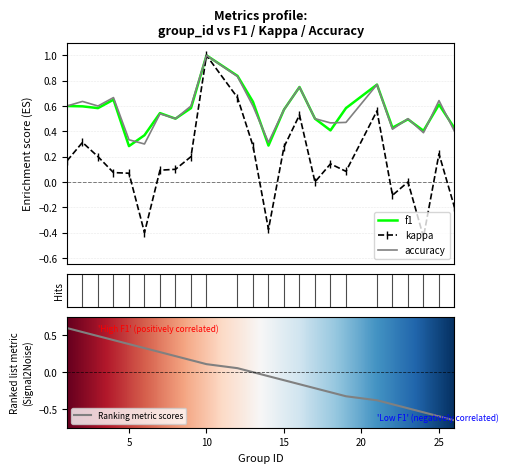

True or false: kappa and f1 intersect in this chart.

False